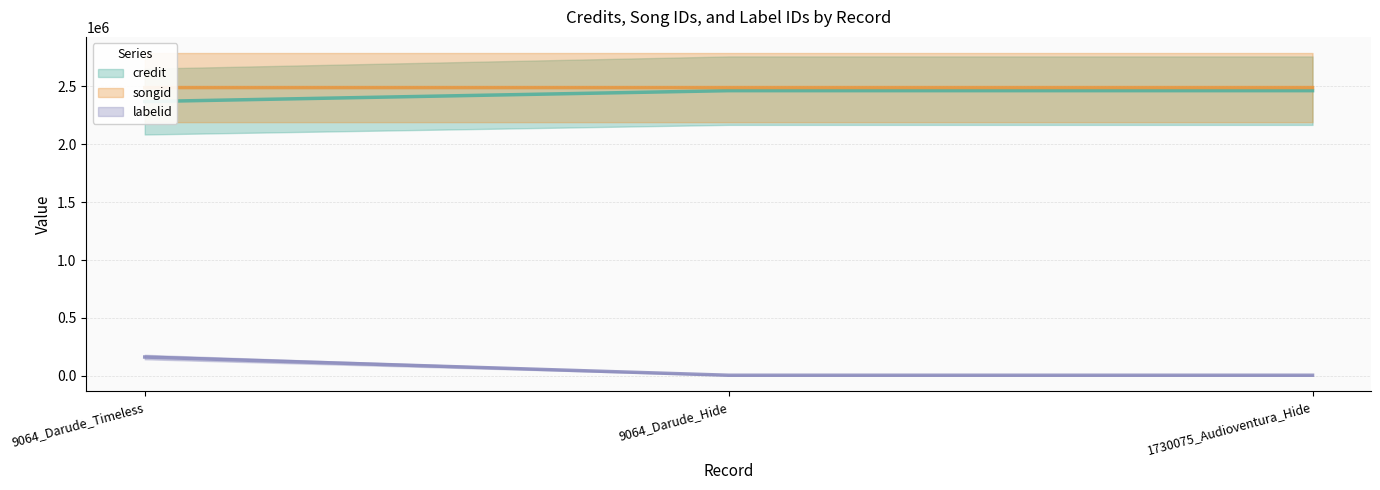

What is the label of the 1st point from the right?

1730075_Audioventura_Hide